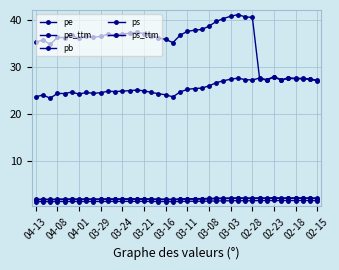

Which label corresponds to the smallest value in the chart?

04-01